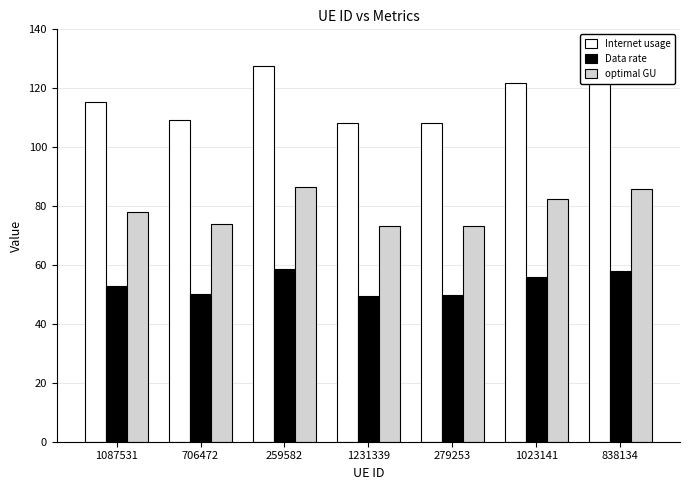

What is the value of the Data rate bar at the 5th from the left?

49.7